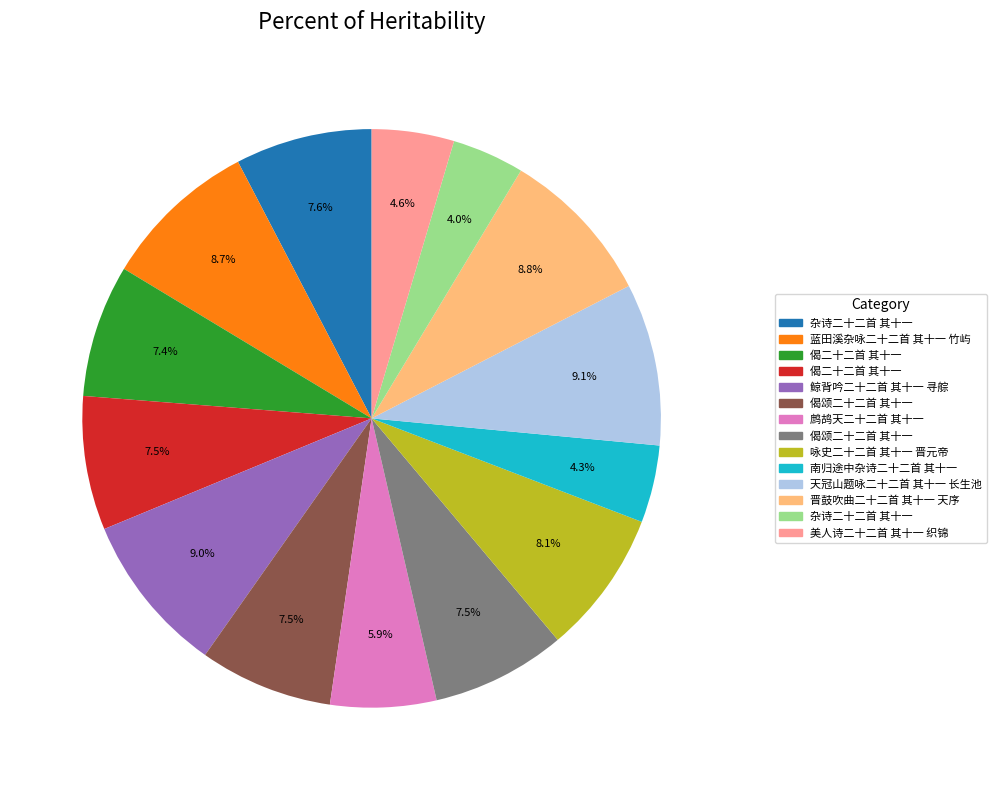

To the nearest percent, what is the average slice percentage?

7%